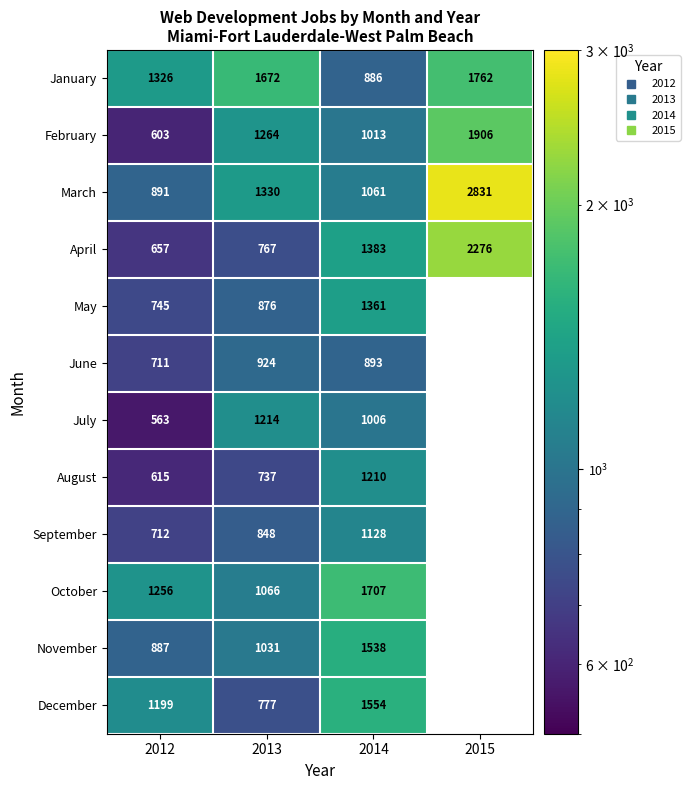

Where is June nearest to the value 817?

2014